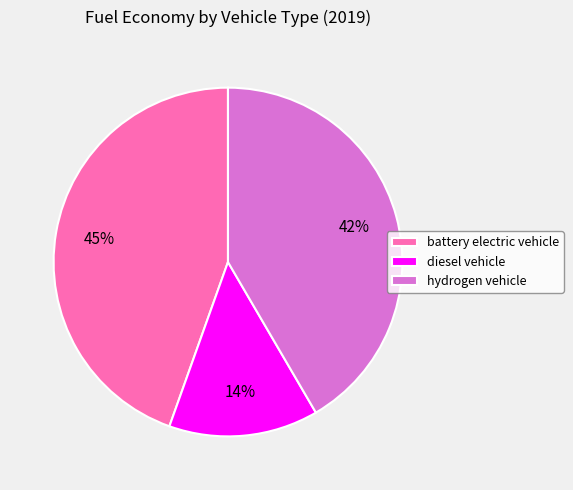

To the nearest percent, what portion does hydrogen vehicle represent?

42%